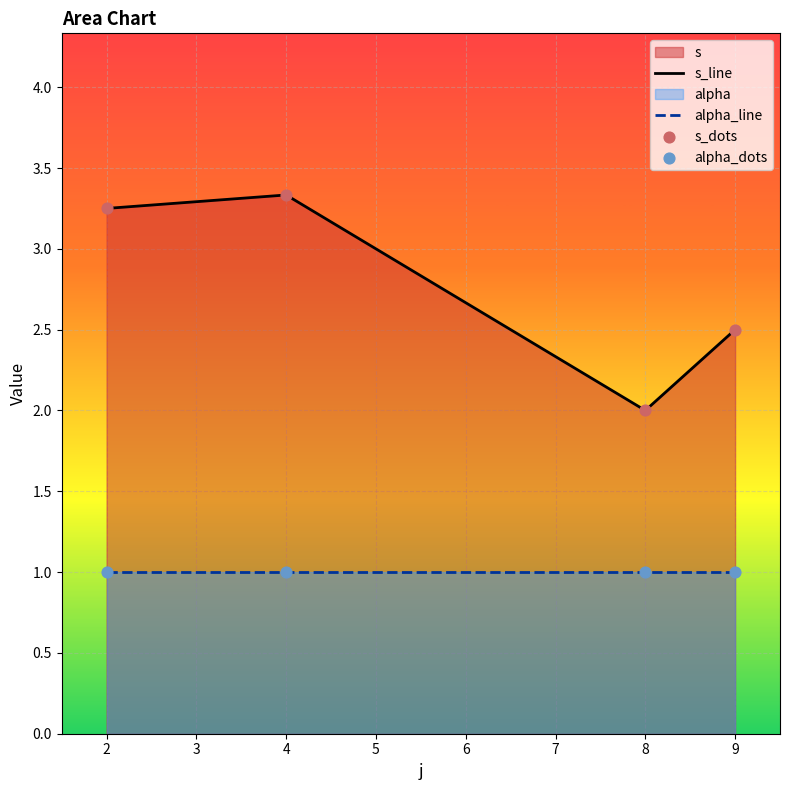

At how many categories does at least one series exceed 2?

3